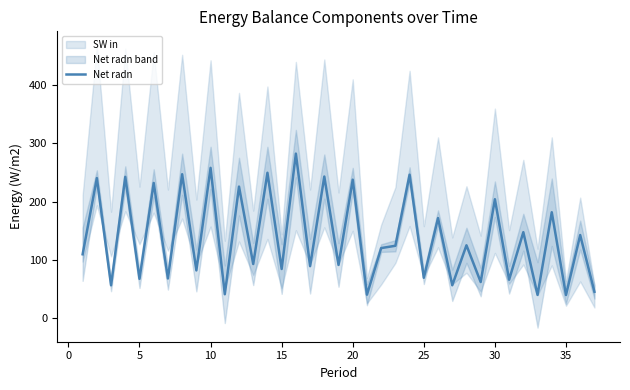

What is the lowest value of the Net radn series?

39.5